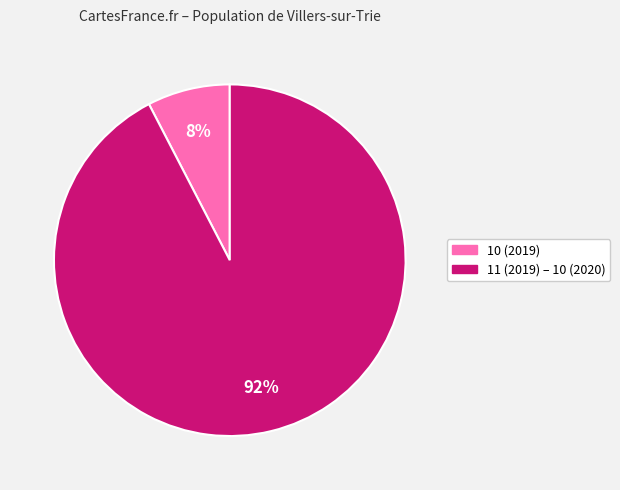

To the nearest percent, what is the average slice percentage?

50%